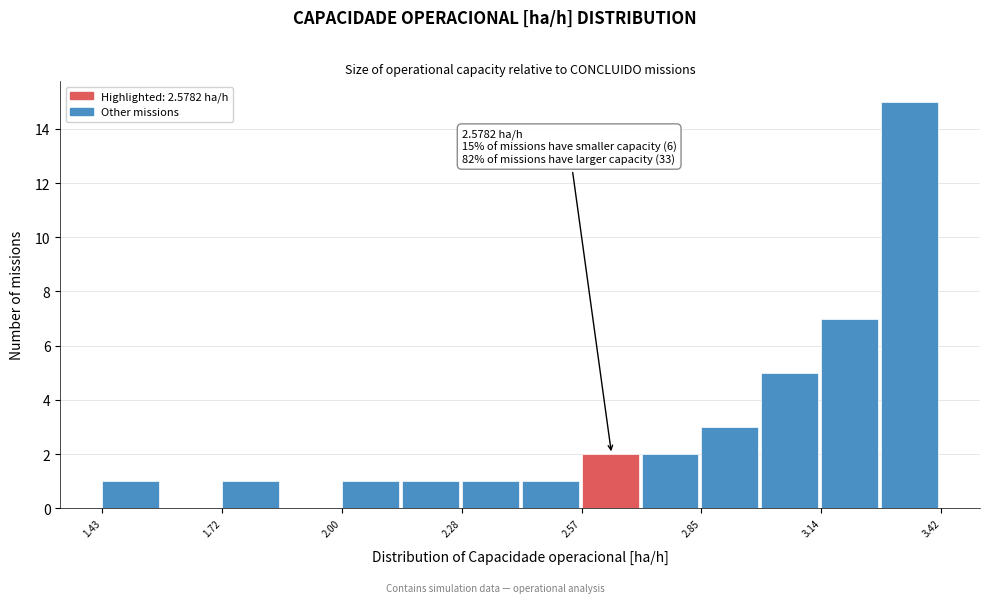

Around what value on the x-axis is the tallest bar? Give the approximate position of its centre, as read against the axis.

3.35